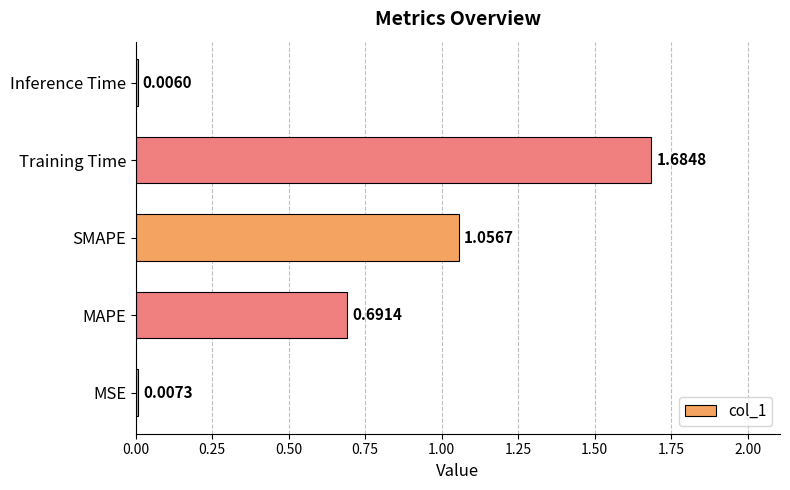

Which label corresponds to the largest value in the chart?

Training Time